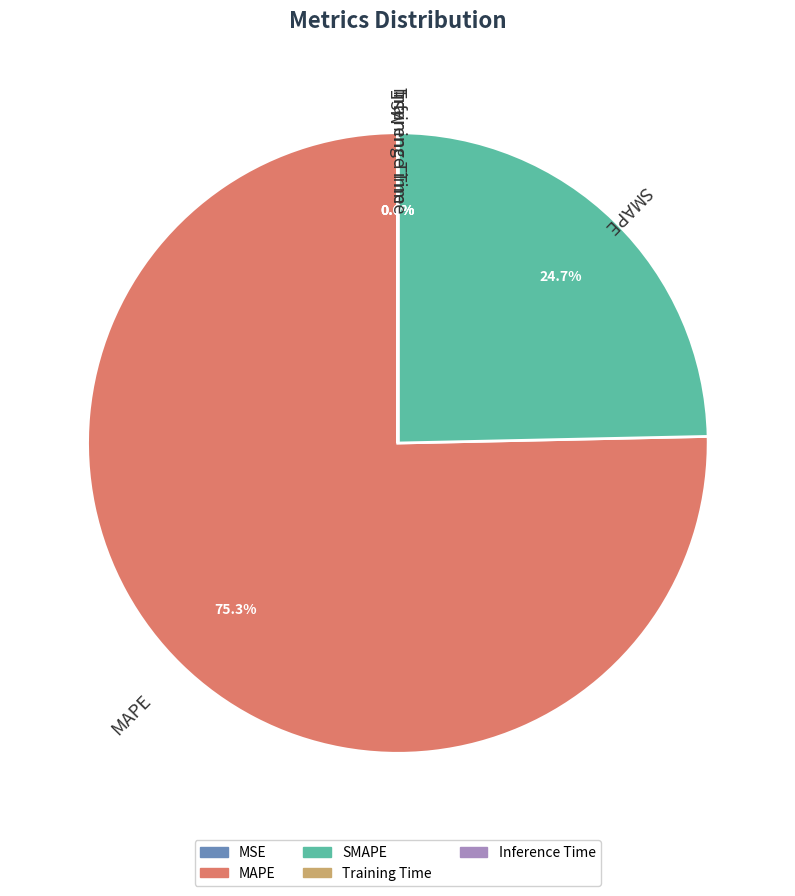

Which has a higher value, MAPE or SMAPE?

MAPE